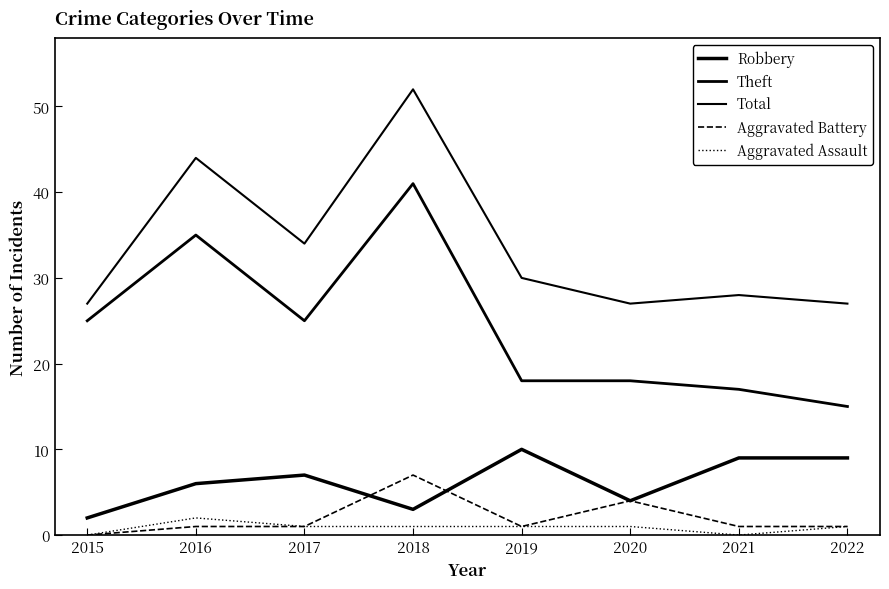

Does the chart display data point markers on the line(s)?

No